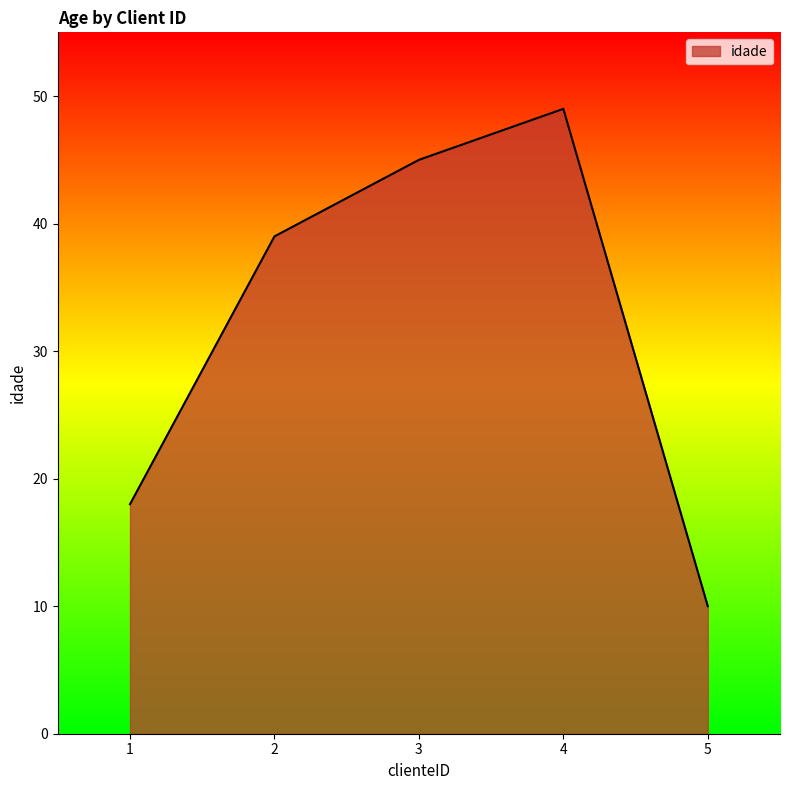

What value does the data have at 4, to the nearest 10?

50